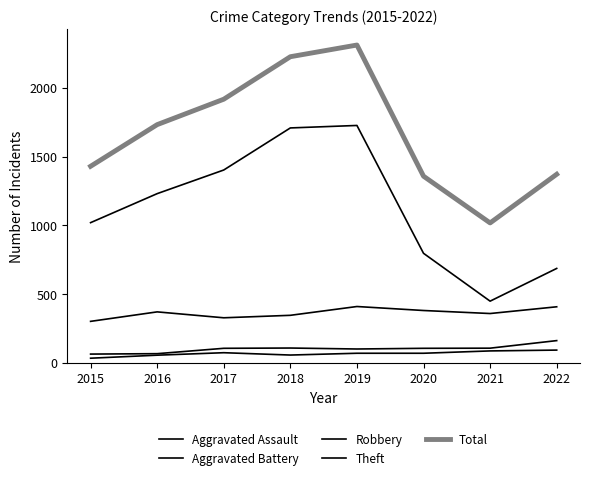

Does the chart have visible grid lines?

No